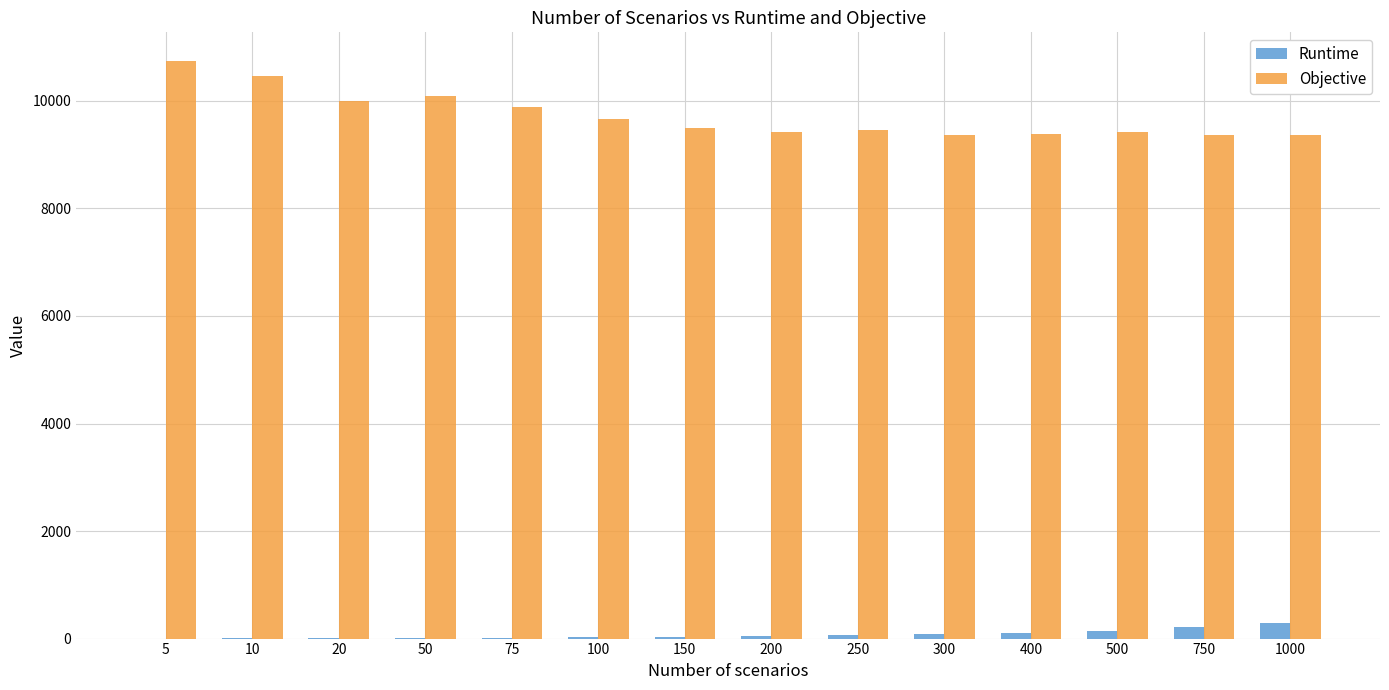

What is the maximum value for Runtime?

281.1